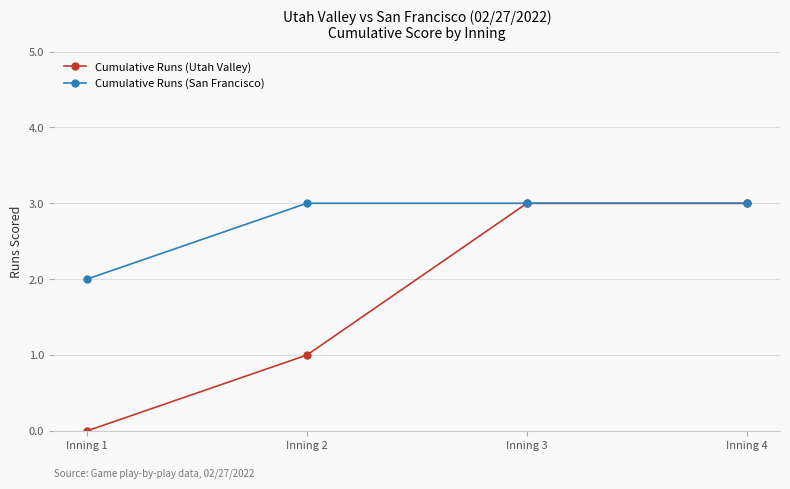

Is it true that Cumulative Runs (San Francisco) equals 3 at Inning 2?

True